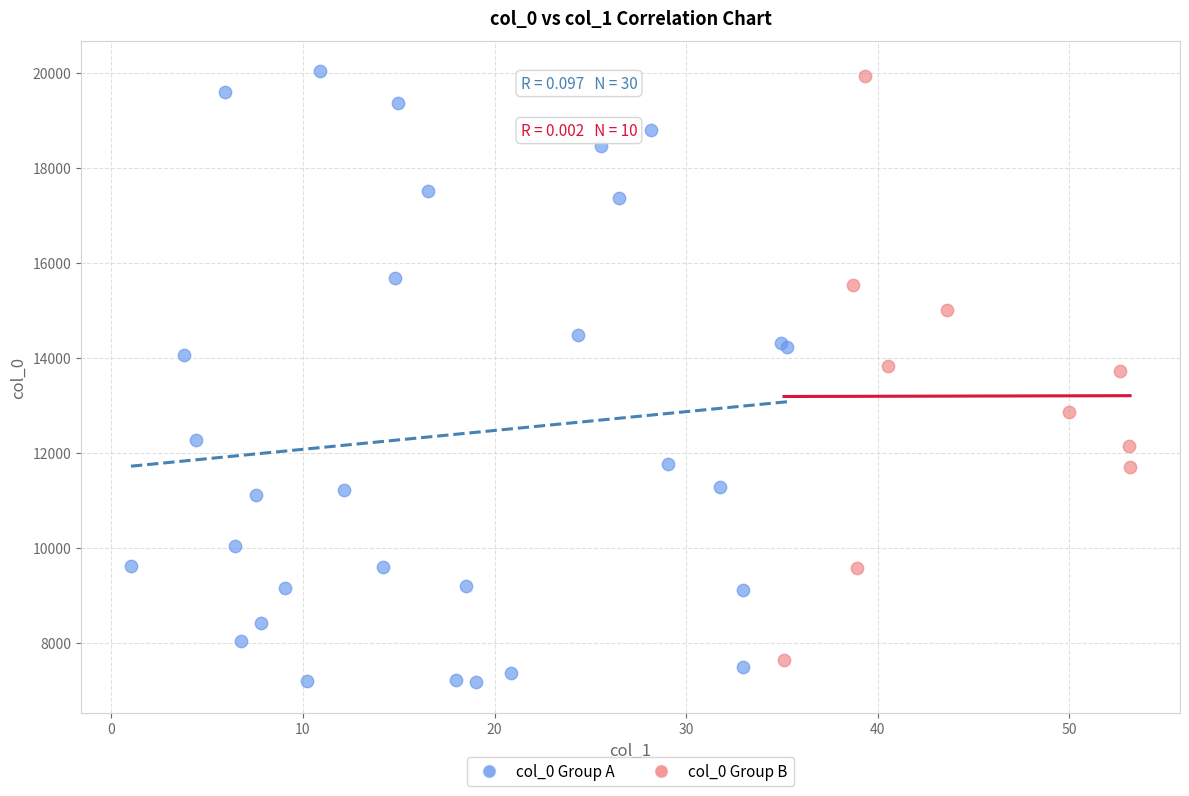

Which series has the largest Y range (max minus min)?

col_0 Group A